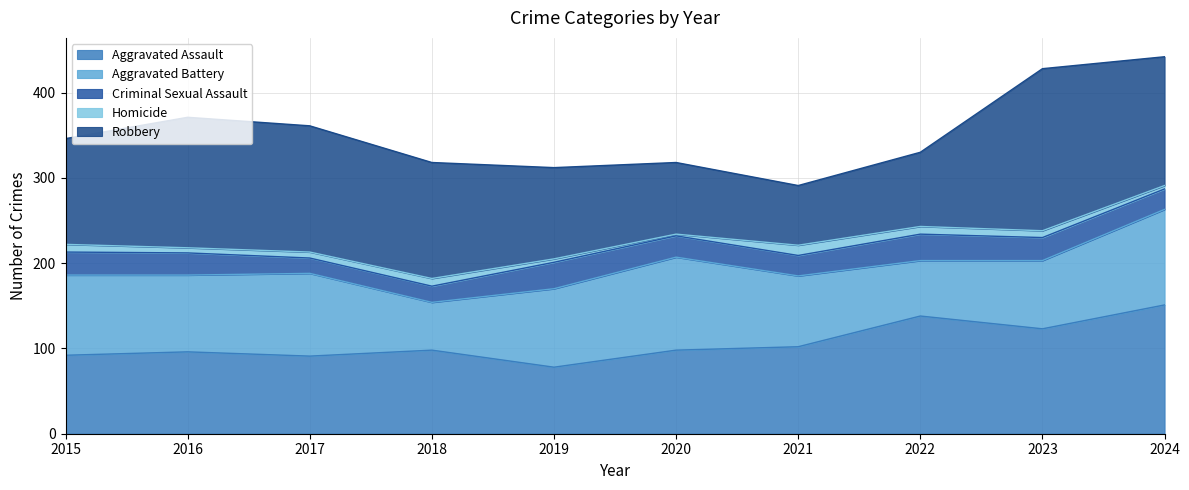

At how many categories does at least one series exceed 58?

10